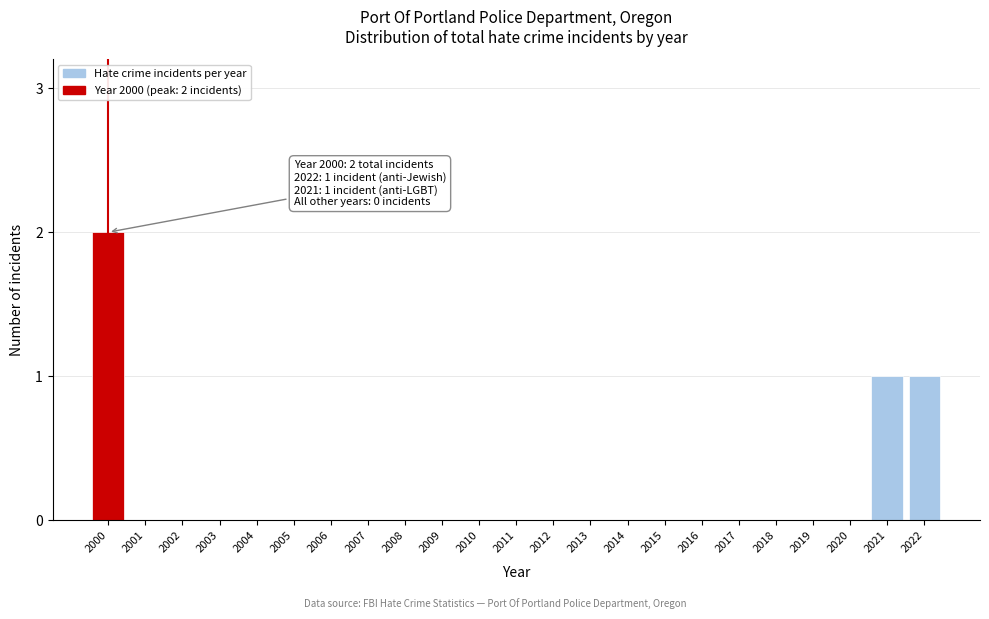

Reading right to left, list all the values displayed in this chart.

2022=1	2021=1	2020=0	2019=0	2018=0	2017=0	2016=0	2015=0	2014=0	2013=0	2012=0	2011=0	2010=0	2009=0	2008=0	2007=0	2006=0	2005=0	2004=0	2003=0	2002=0	2001=0	2000=2